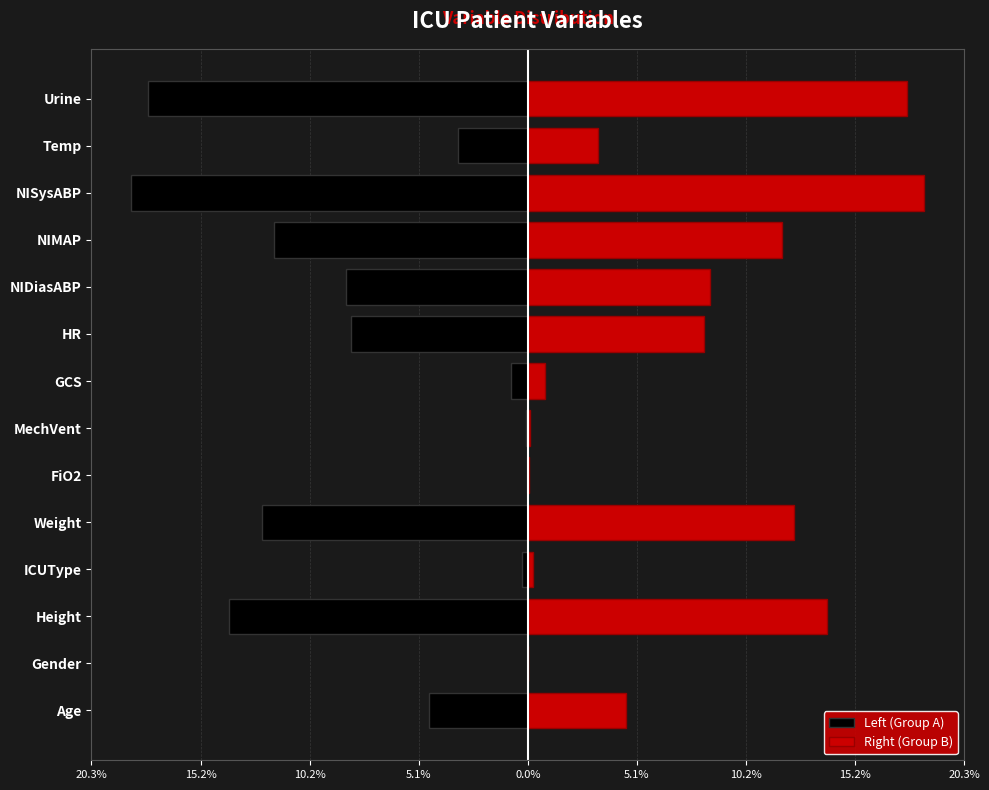

How many values in Right (Group B) are above zero?

13